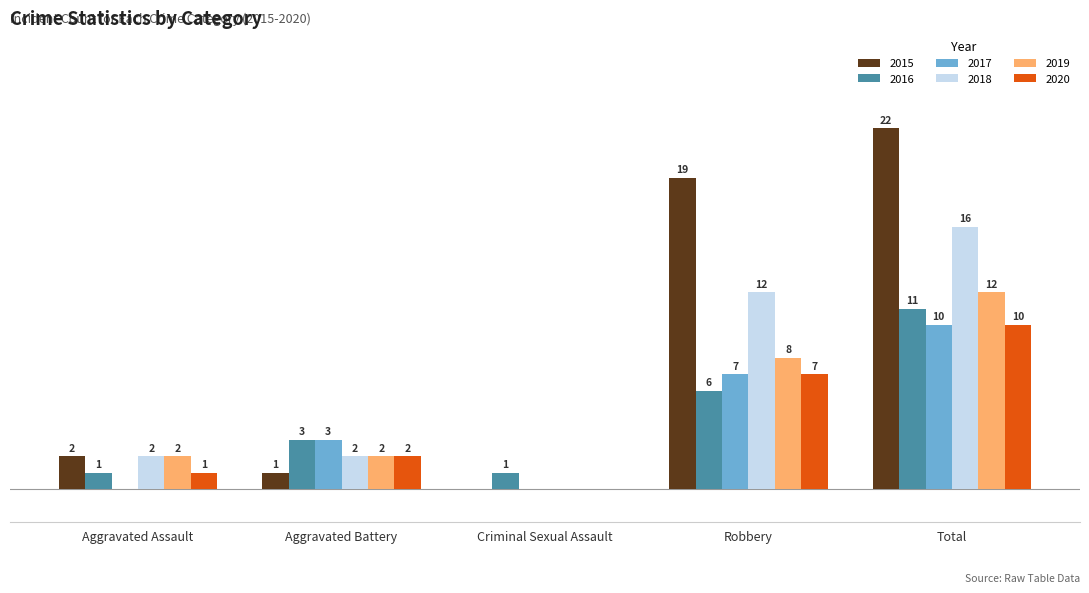

Which category has the highest value across all series?

Total